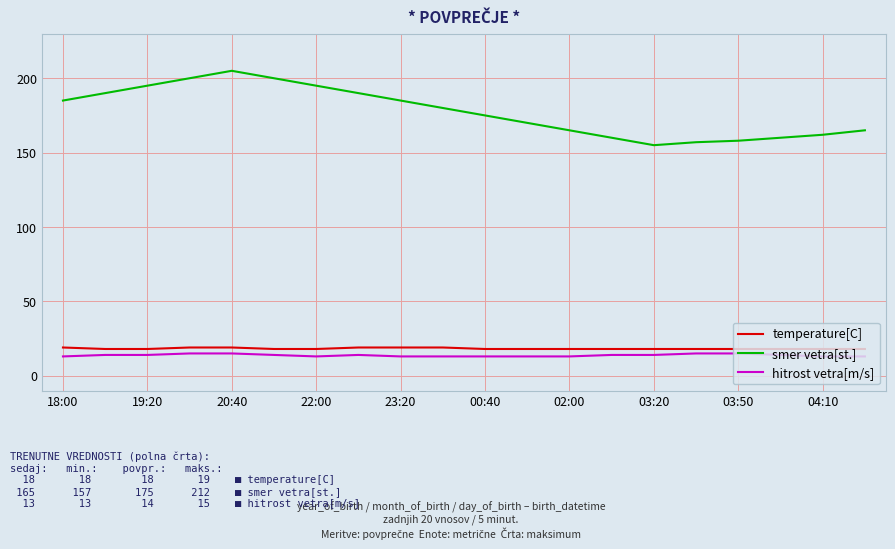

True or false: temperature[C] and smer vetra[st.] intersect in this chart.

False